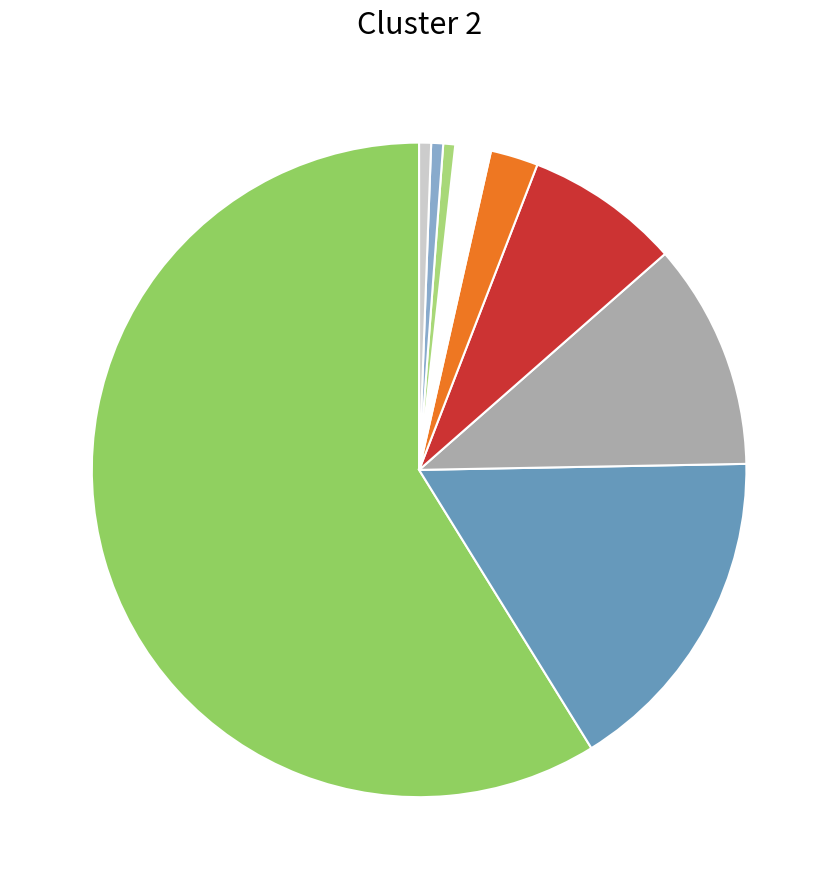

How many segments does this pie chart have?

9